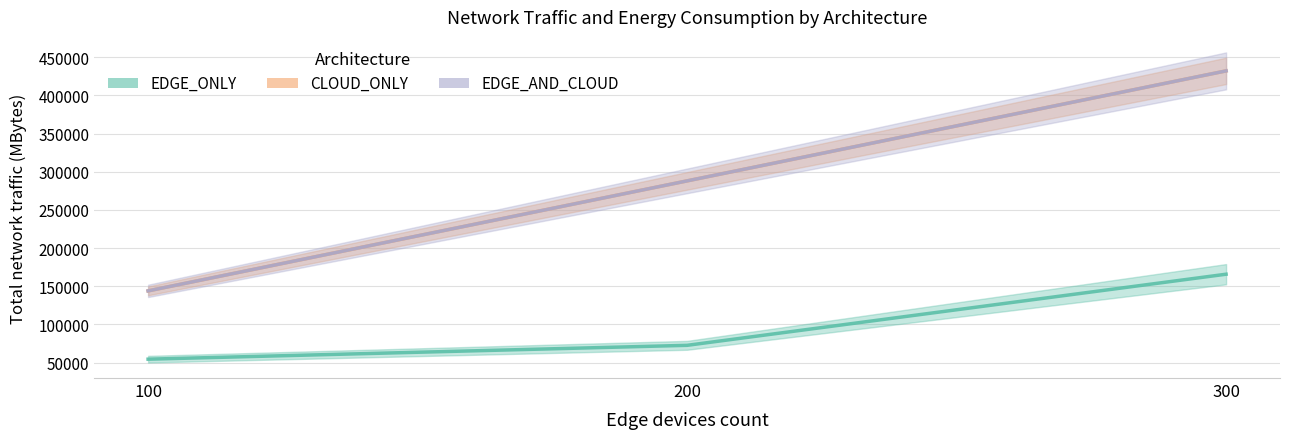

What value does the EDGE_AND_CLOUD series have at 200, to the nearest 50?

288000